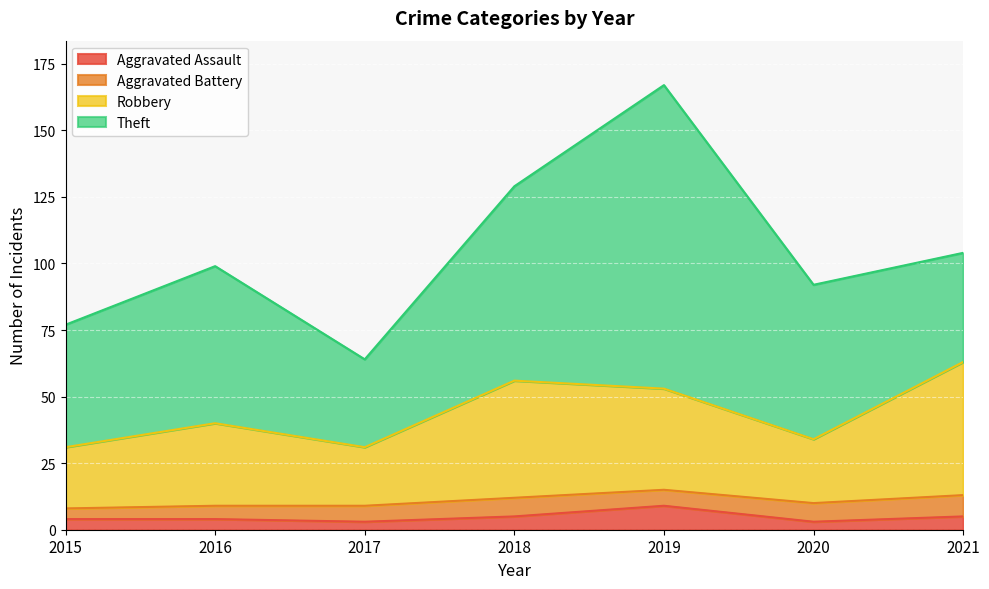

What is the value of the Aggravated Assault point at the 4th from the left?

5